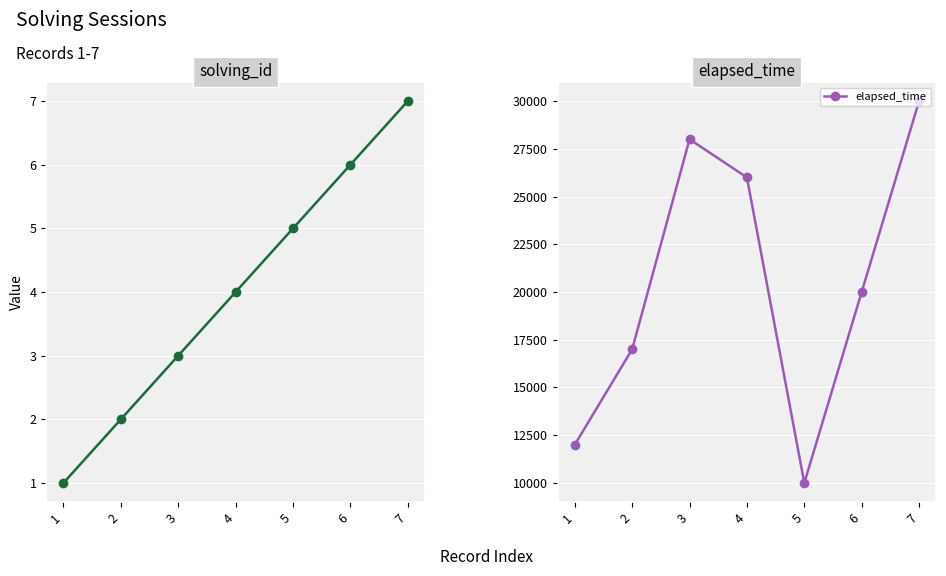

List the series in order of their overall mean, lowest first.

solving_id, elapsed_time